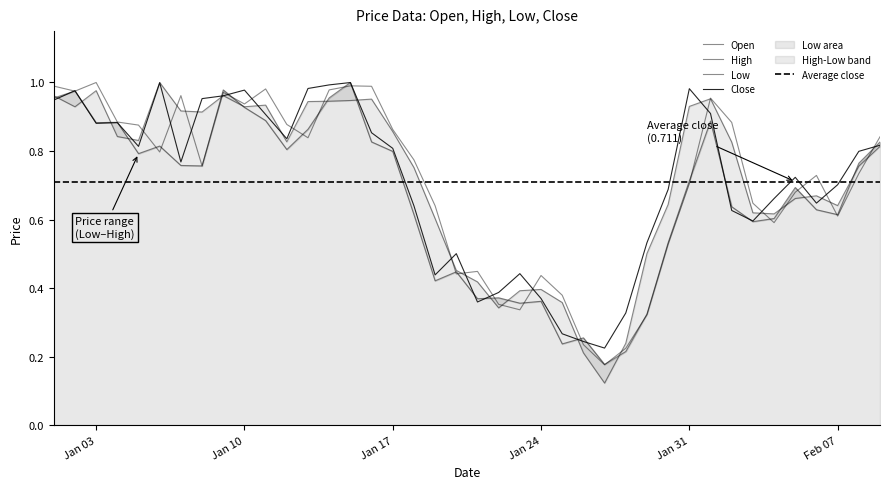

What is the maximum value for Open?

1.0